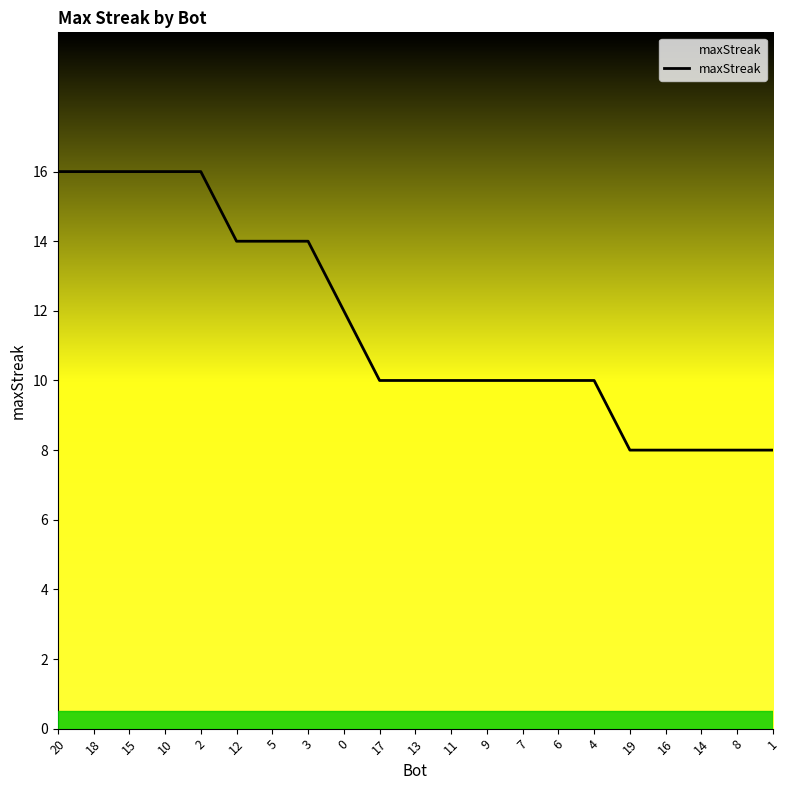

What is the maximum value shown in the chart?

16